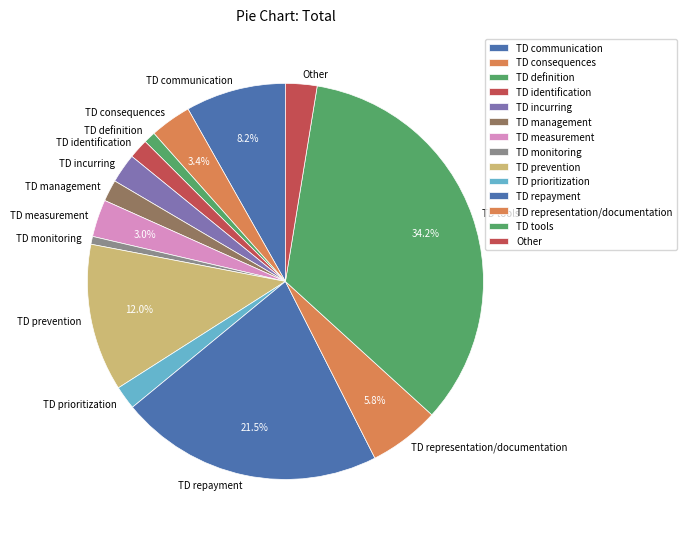

True or false: TD consequences accounts for 3% of the total.

True